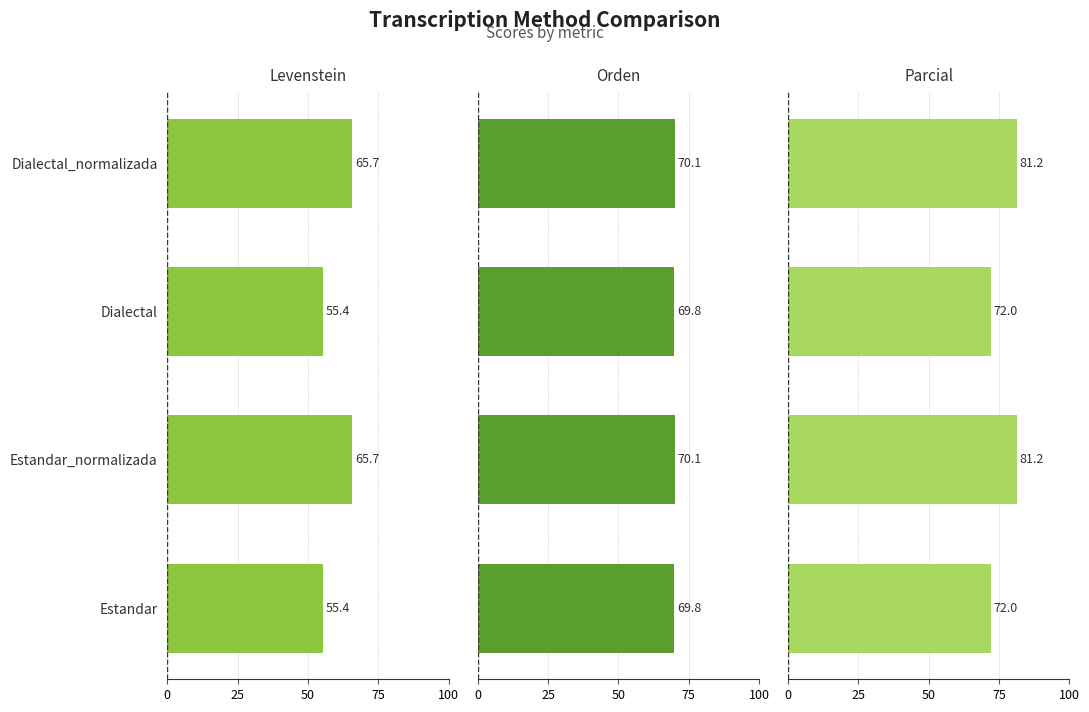

How many data points does each series have?

4